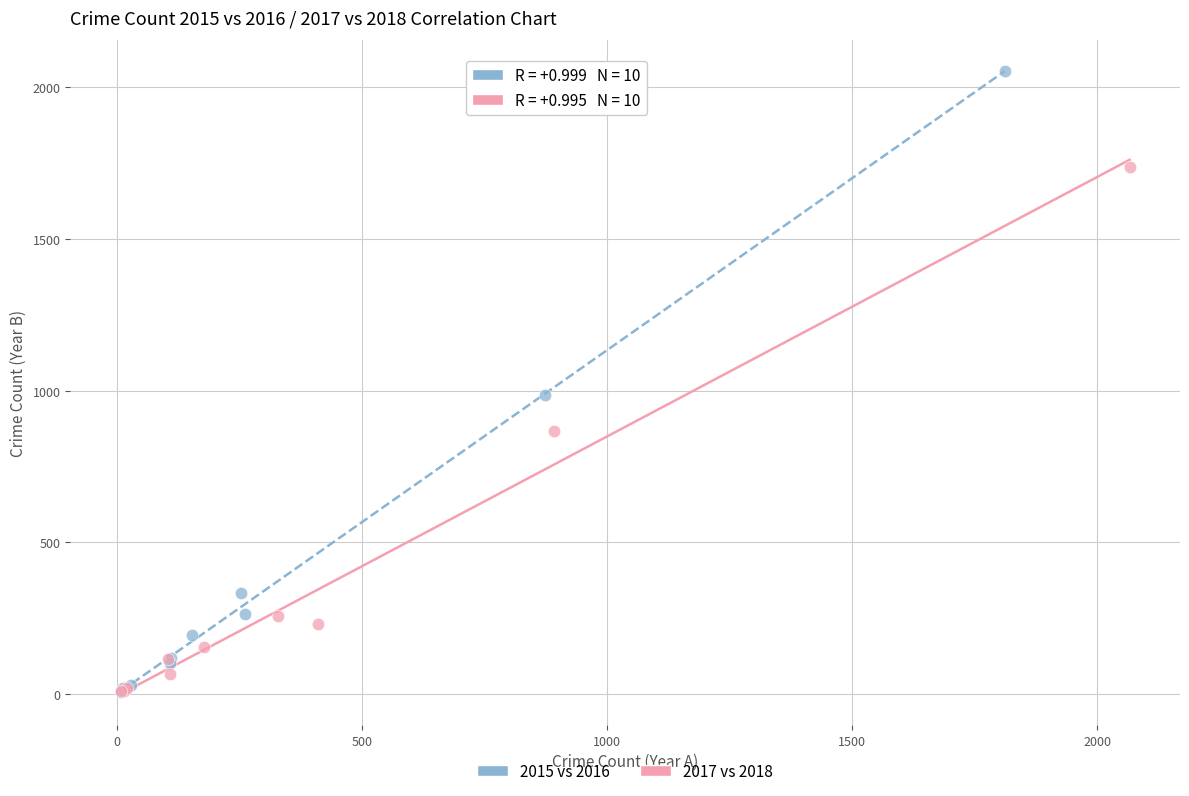

Which series has the largest Y range (max minus min)?

2015 vs 2016